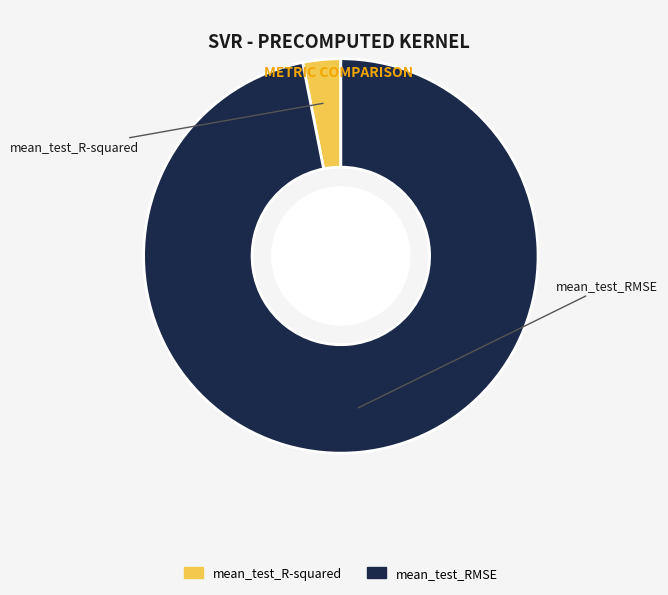

Is there any slice that represents more than half of the pie?

Yes